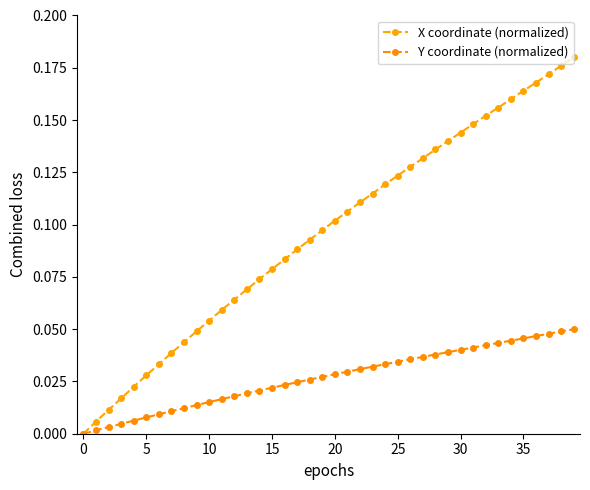

What is the difference between the maximum and minimum values in the Y coordinate (normalized) series?

0.1